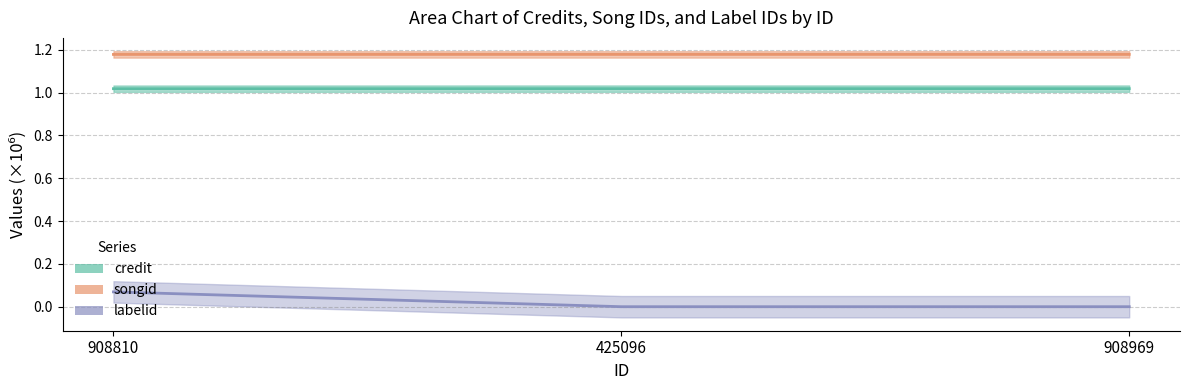

What is the label of the 1st point from the right?

908969